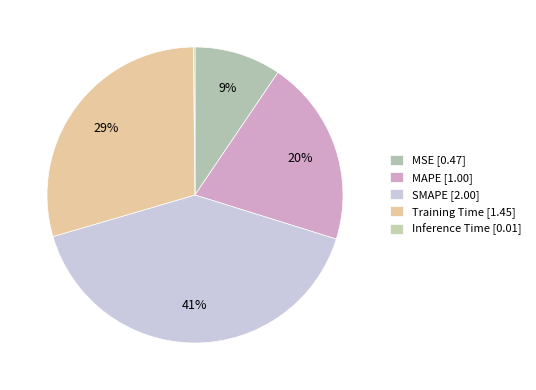

Is there a majority slice in this chart?

No